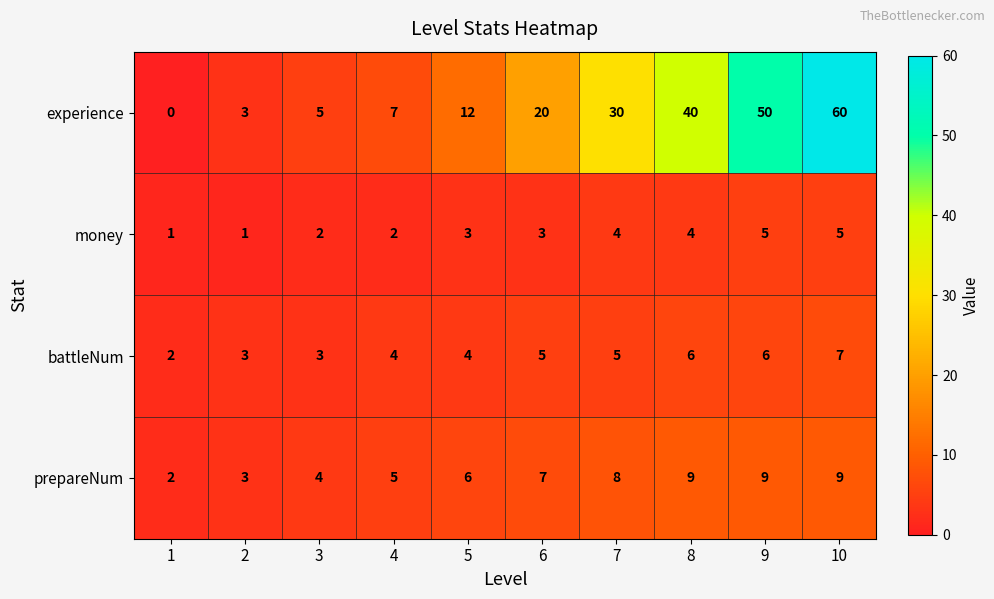

Which series has the widest spread of values?

experience